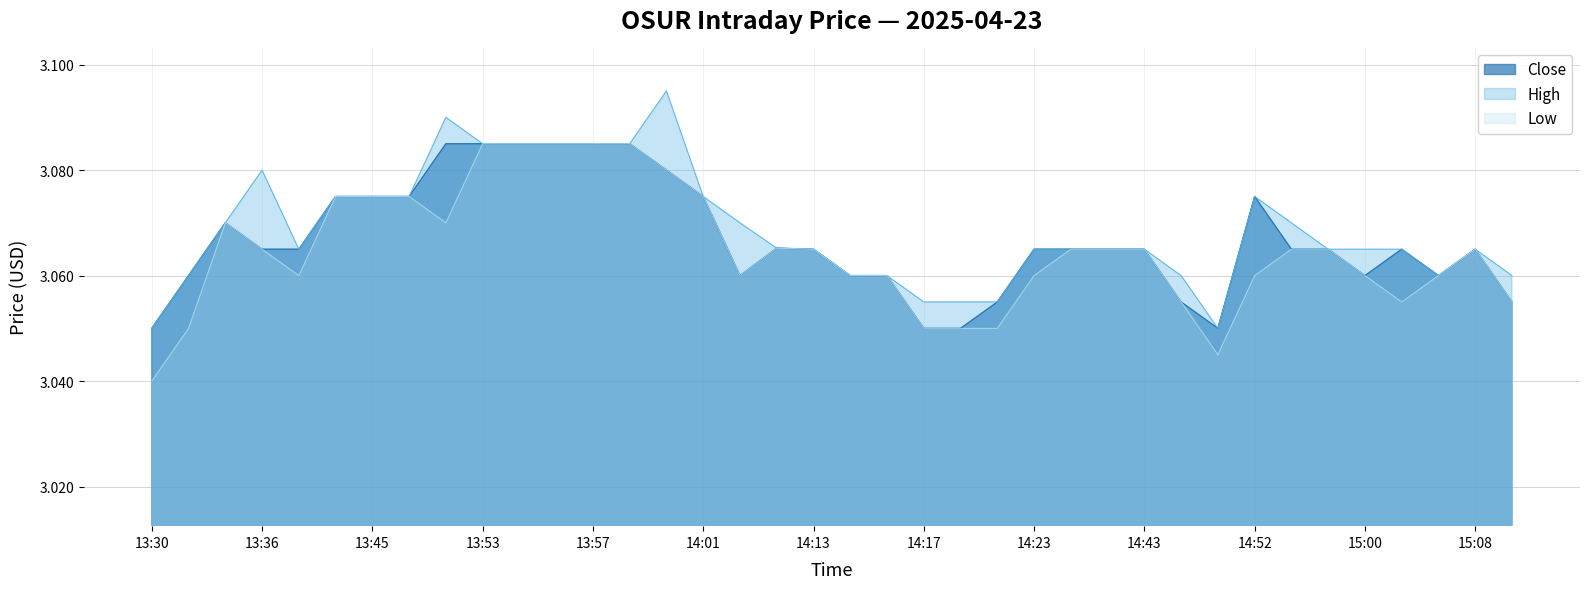

Reading right to left, what are all the values shown in this chart?

Close: 3.1	3.1	3.1	3.1	3.1	3.1	3.1	3.1	3.0	3.1	3.1	3.1	3.1	3.1	3.1	3.0	3.0	3.1	3.1	3.1	3.1	3.1	3.1	3.1	3.1	3.1	3.1	3.1	3.1	3.1	3.1	3.1	3.1	3.1	3.1	3.1	3.1	3.0
High: 3.1	3.1	3.1	3.1	3.1	3.1	3.1	3.1	3.0	3.1	3.1	3.1	3.1	3.1	3.1	3.1	3.1	3.1	3.1	3.1	3.1	3.1	3.1	3.1	3.1	3.1	3.1	3.1	3.1	3.1	3.1	3.1	3.1	3.1	3.1	3.1	3.1	3.0
Low: 3.1	3.1	3.1	3.1	3.1	3.1	3.1	3.1	3.0	3.1	3.1	3.1	3.1	3.1	3.0	3.0	3.0	3.1	3.1	3.1	3.1	3.1	3.1	3.1	3.1	3.1	3.1	3.1	3.1	3.1	3.1	3.1	3.1	3.1	3.1	3.1	3.0	3.0